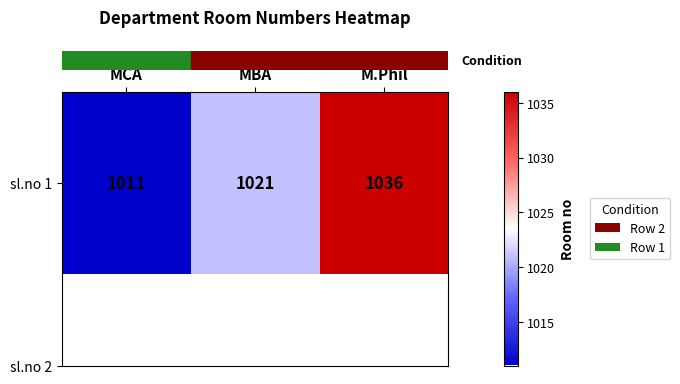

Reading left to right, what are all the values shown in this chart?

1011	1021	1036